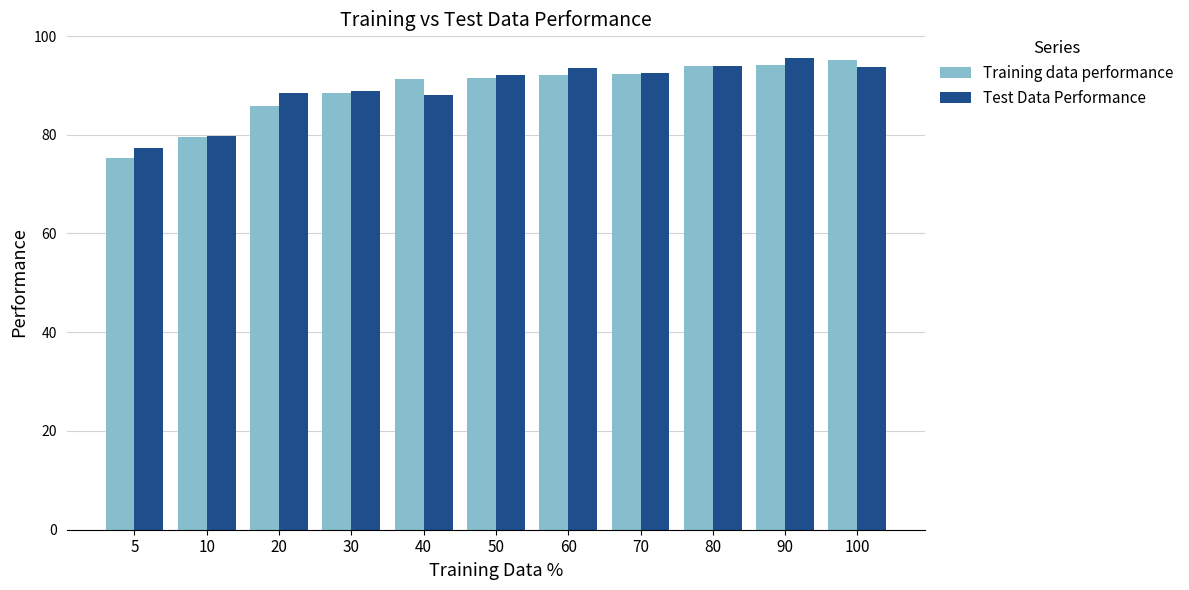

What is the difference between the maximum and second lowest values in the Training data performance series?

15.5